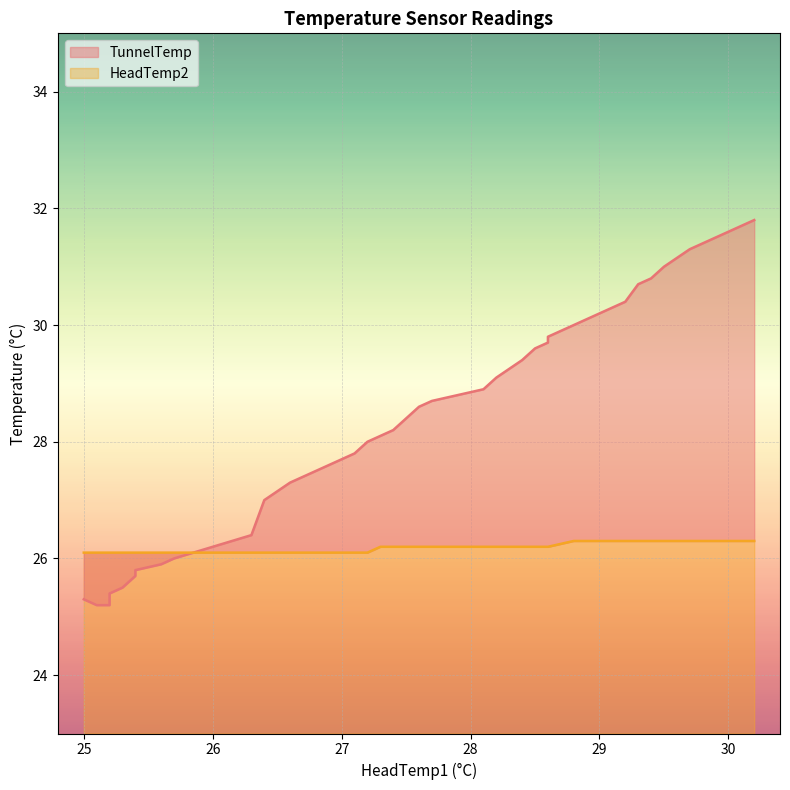

True or false: HeadTemp2 and TunnelTemp intersect in this chart.

True